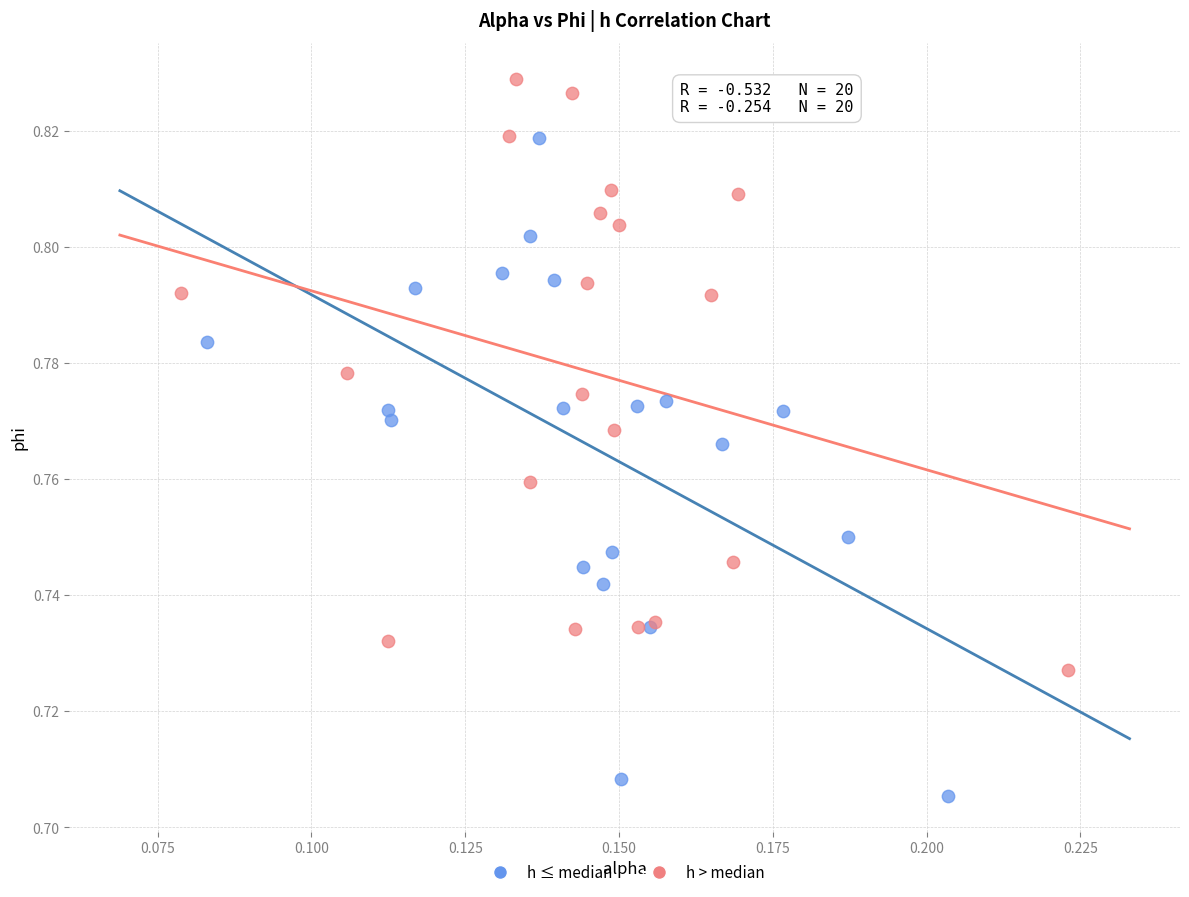

Which series has the largest Y range (max minus min)?

h ≤ median